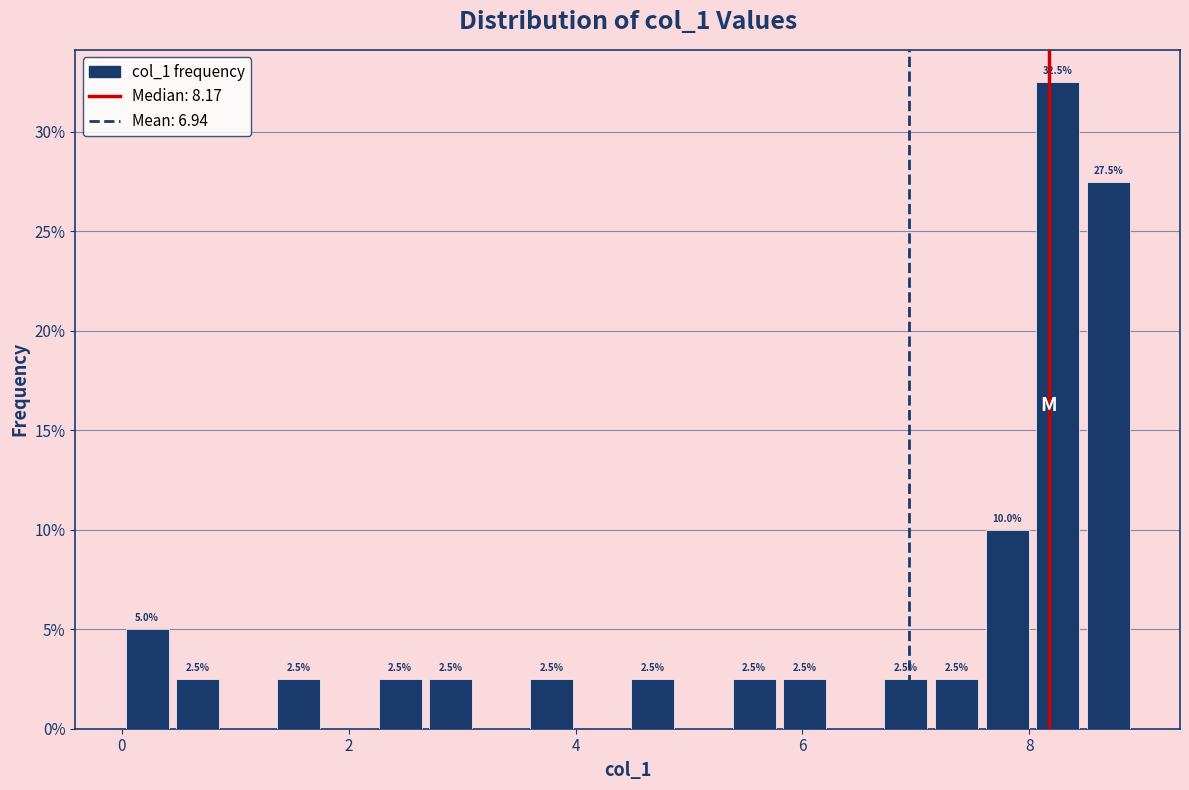

Around what value on the x-axis is the tallest bar? Give the approximate position of its centre, as read against the axis.

8.2